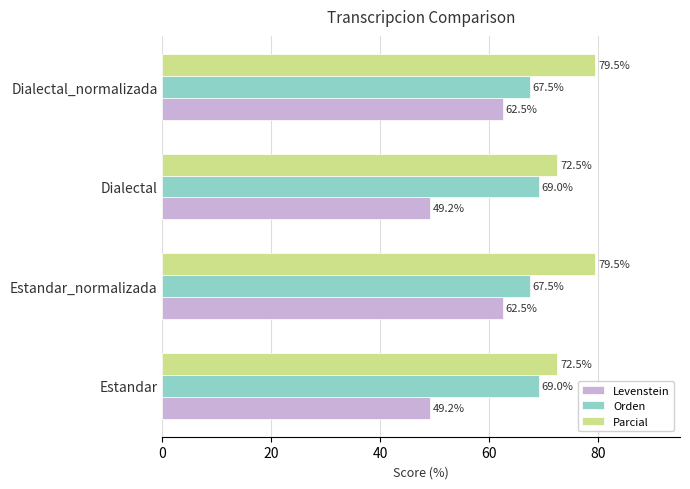

Is it true that Orden equals 41.4 at Estandar?

False